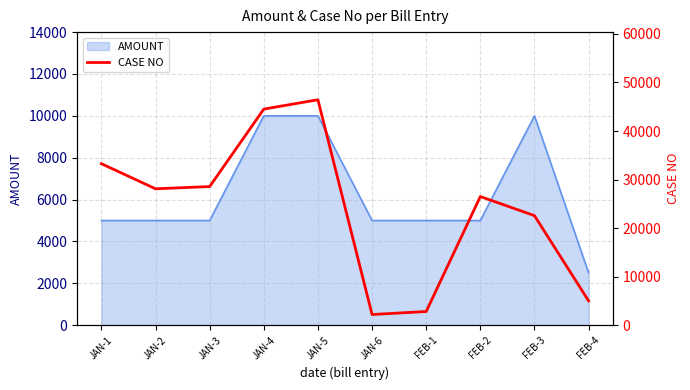

How many lines are shown in the chart?

1